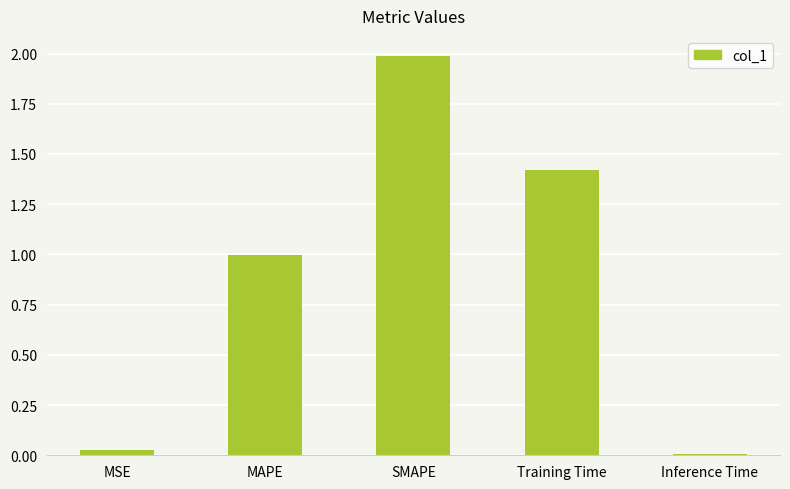

What is the greatest value displayed?

2.0